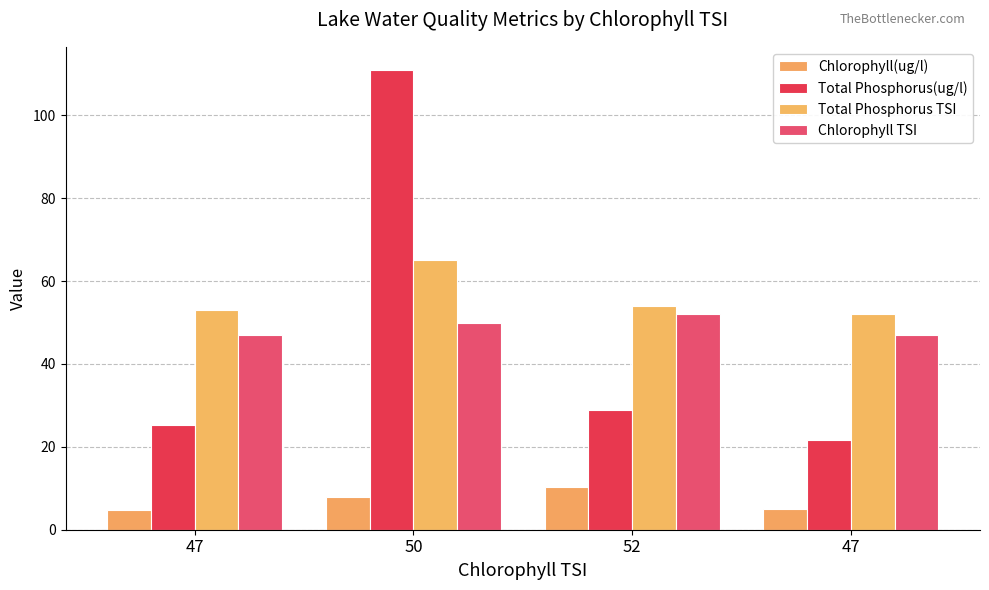

Count the number of data series in this chart.

4